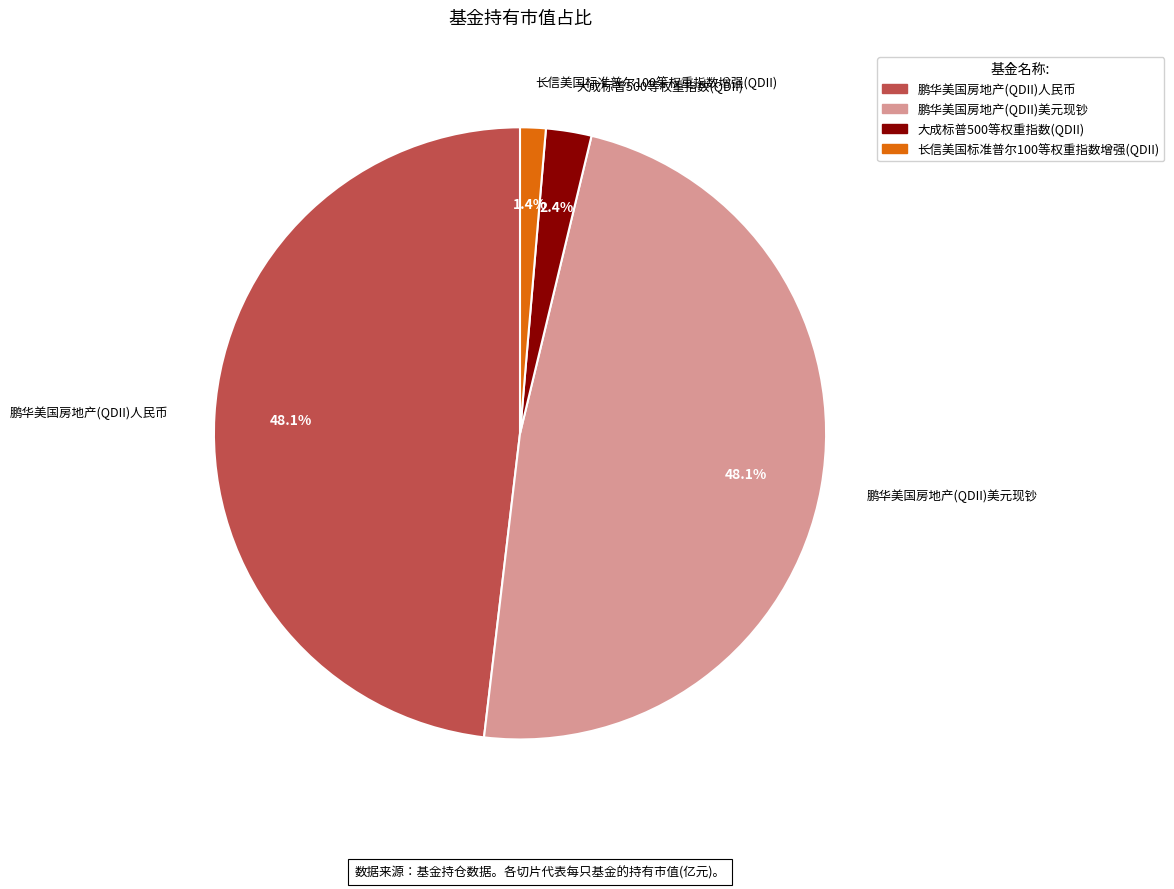

How many segments does this pie chart have?

4